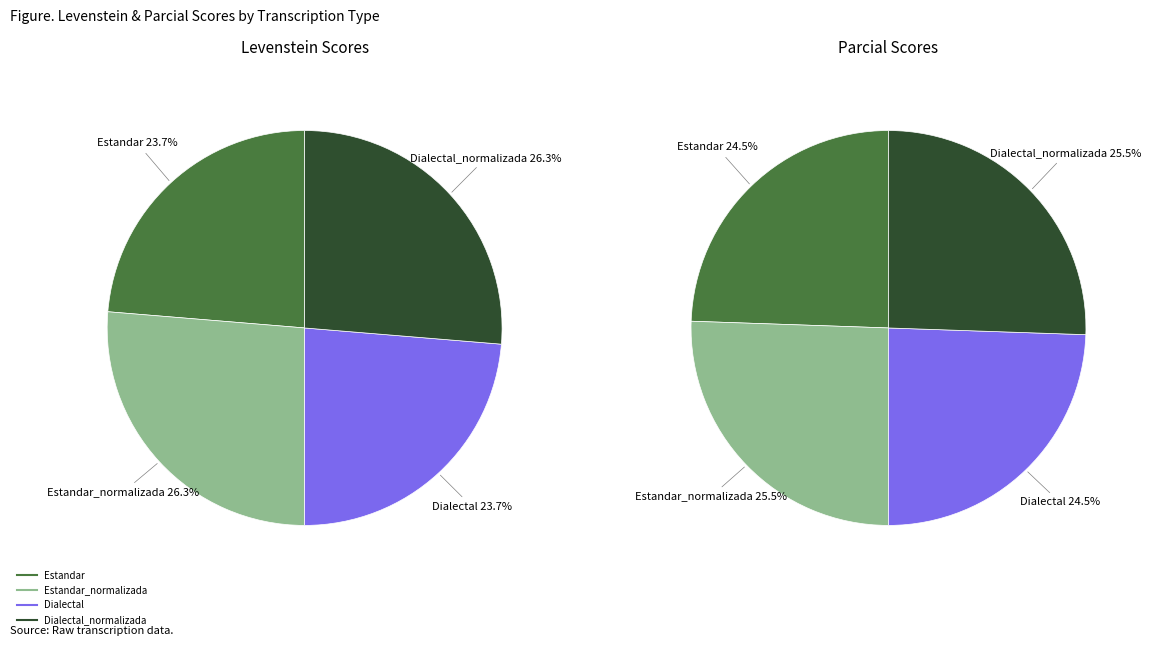

Which category has the biggest portion of the pie?

Estandar_normalizada